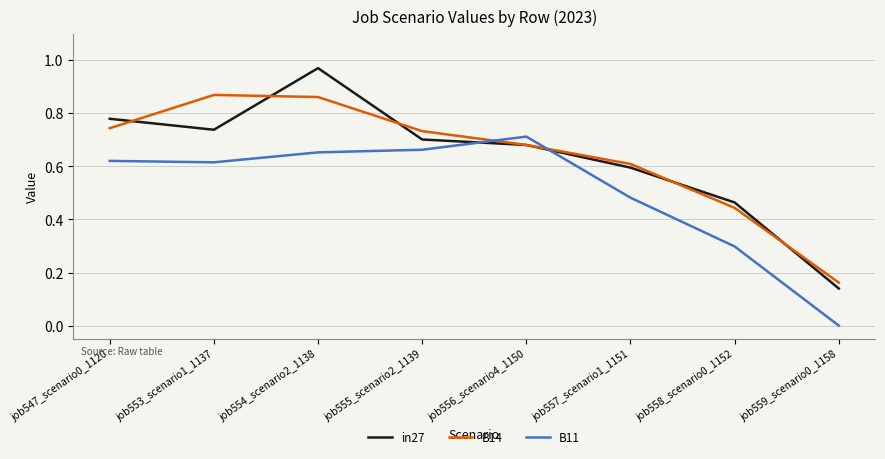

Between job547_scenario0_1120 and job557_scenario1_1151, which series saw the biggest shift?

in27